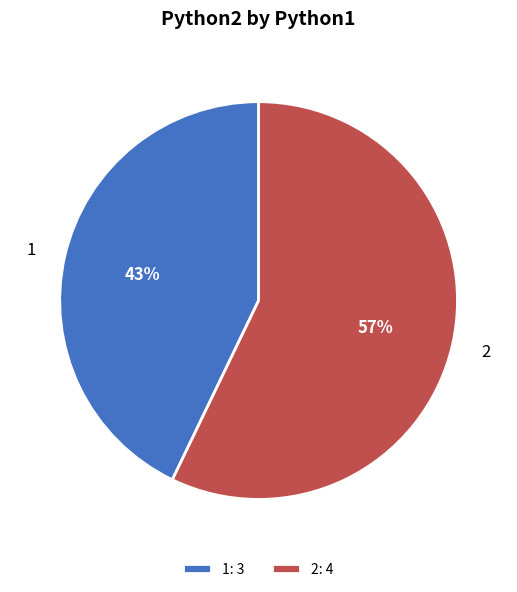

Count the number of slices in the pie.

2